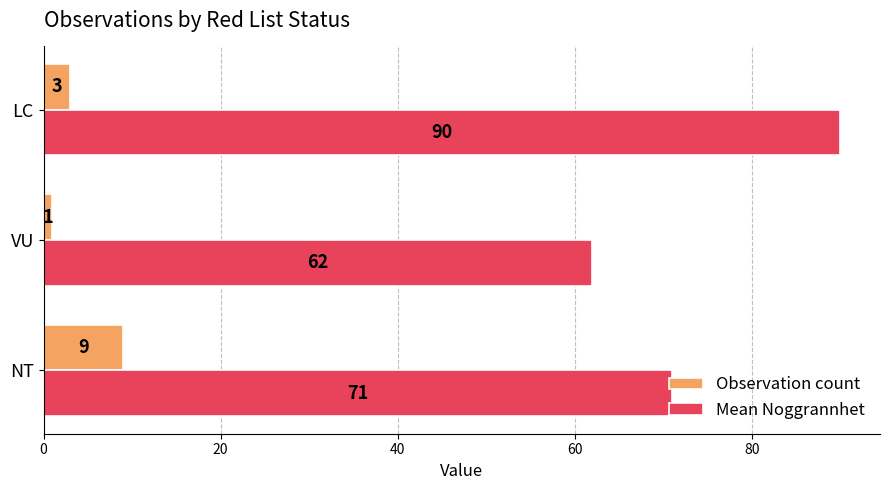

How many distinct data groups are displayed?

2